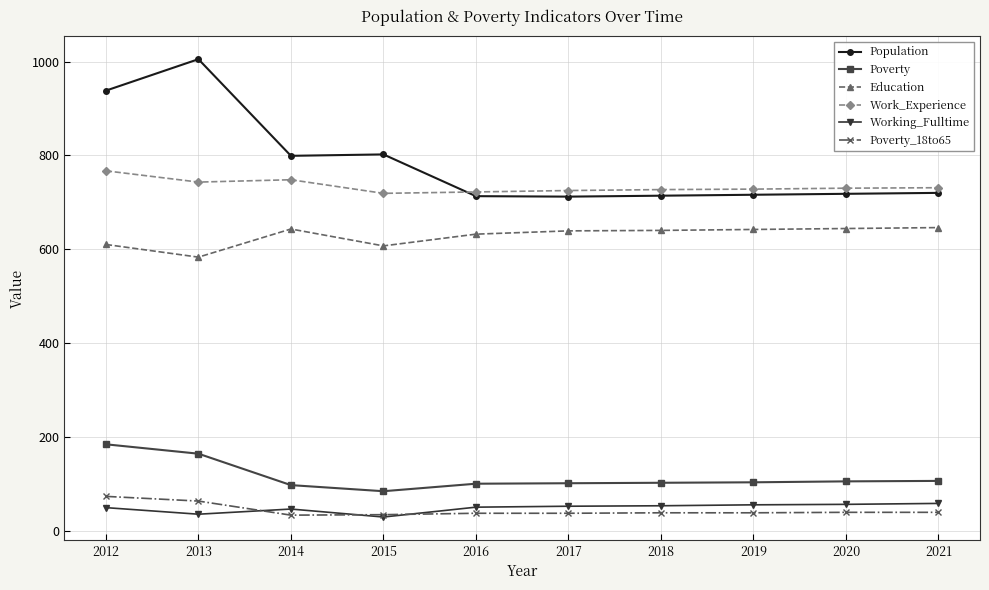

What is the minimum value for Education?

583